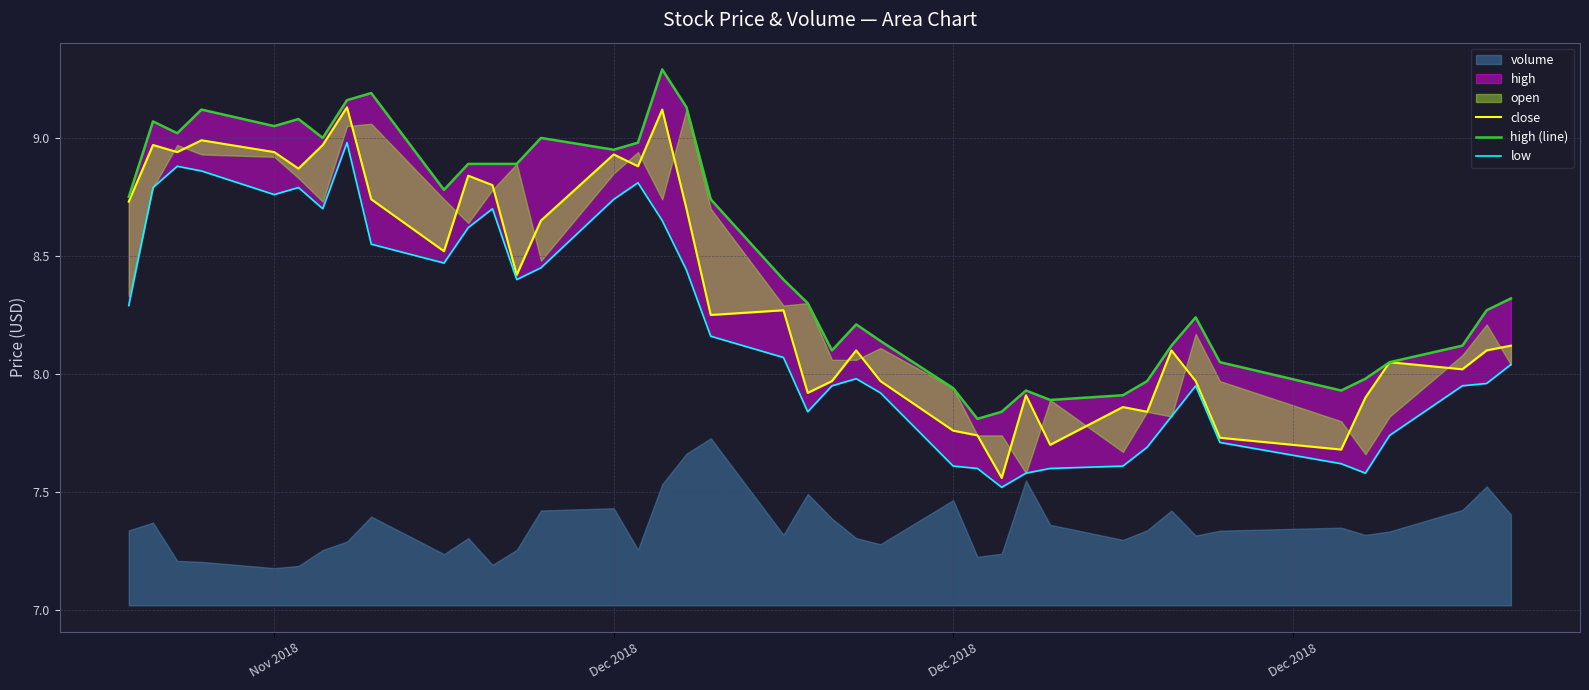

True or false: high (line) and close intersect in this chart.

False